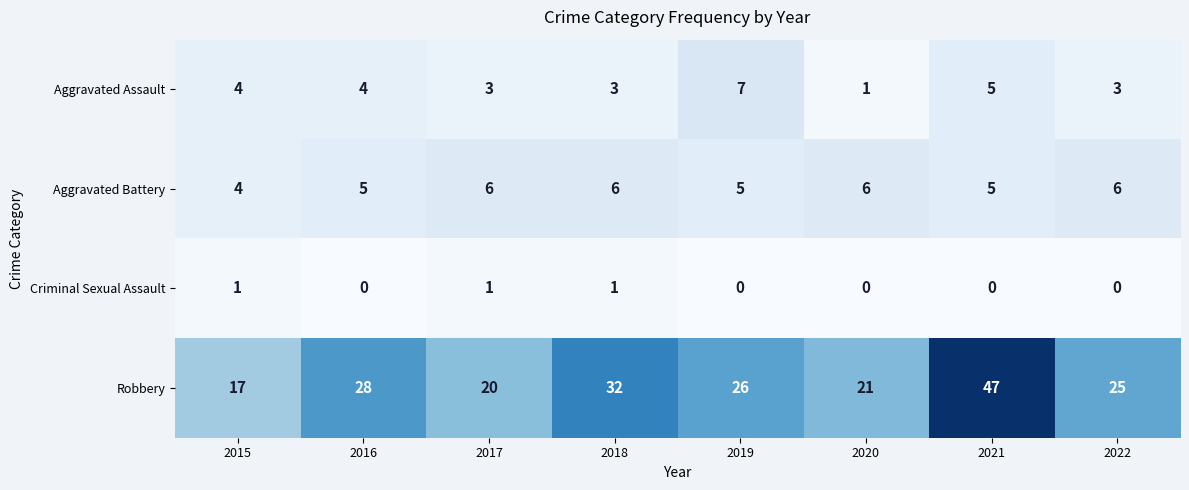

What is the difference between the second highest and minimum values in the Robbery series?

15